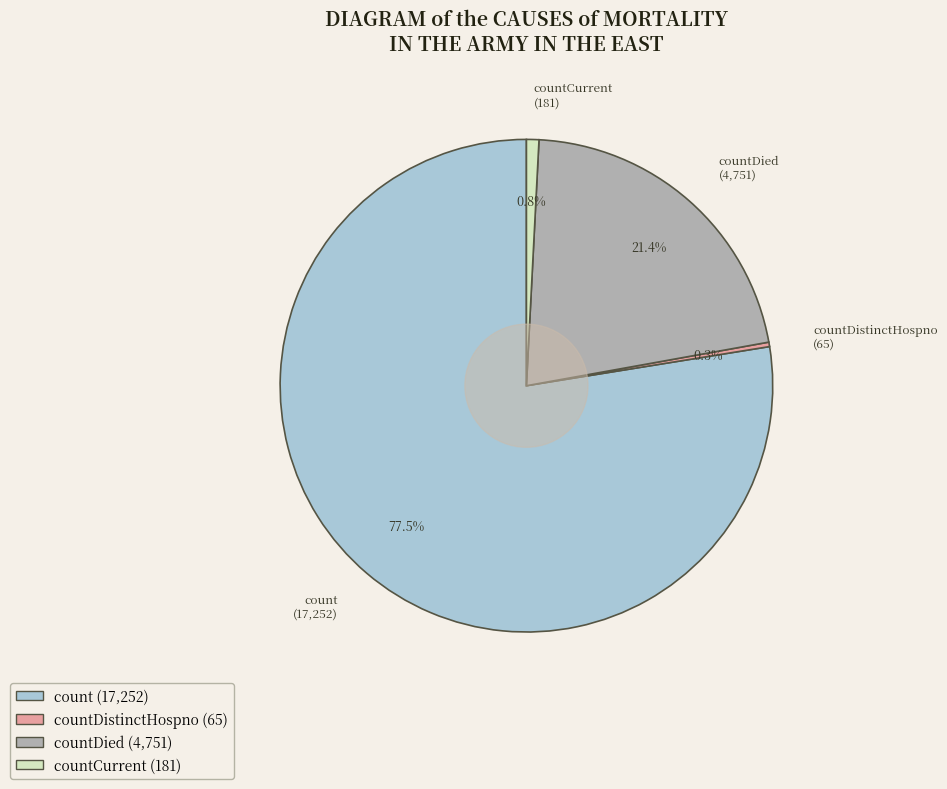

How many slices are in this pie chart?

4